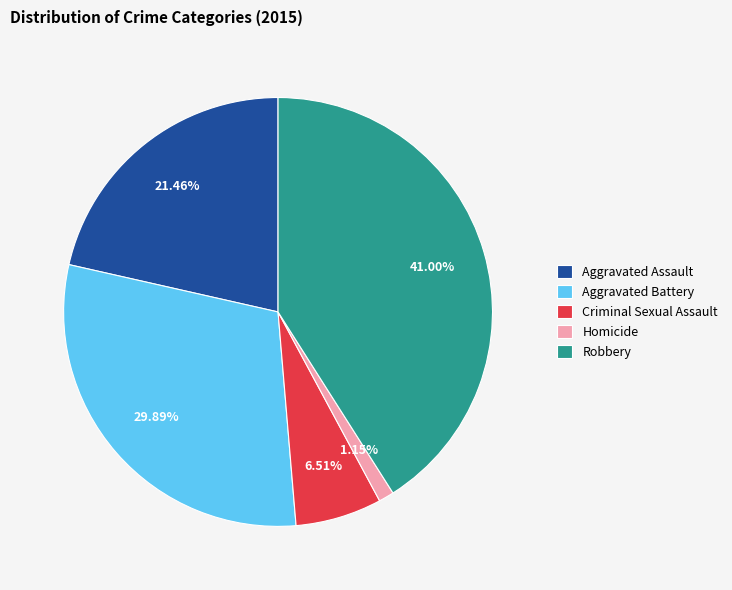

The Aggravated Battery slice represents 30% of the pie. True or false?

True